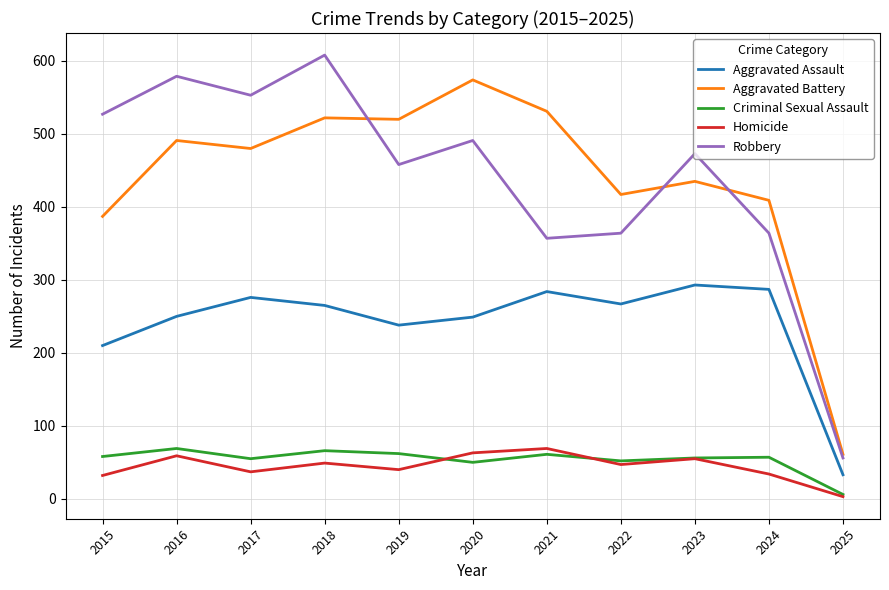

The value of Aggravated Battery at 2021 is 694. True or false?

False